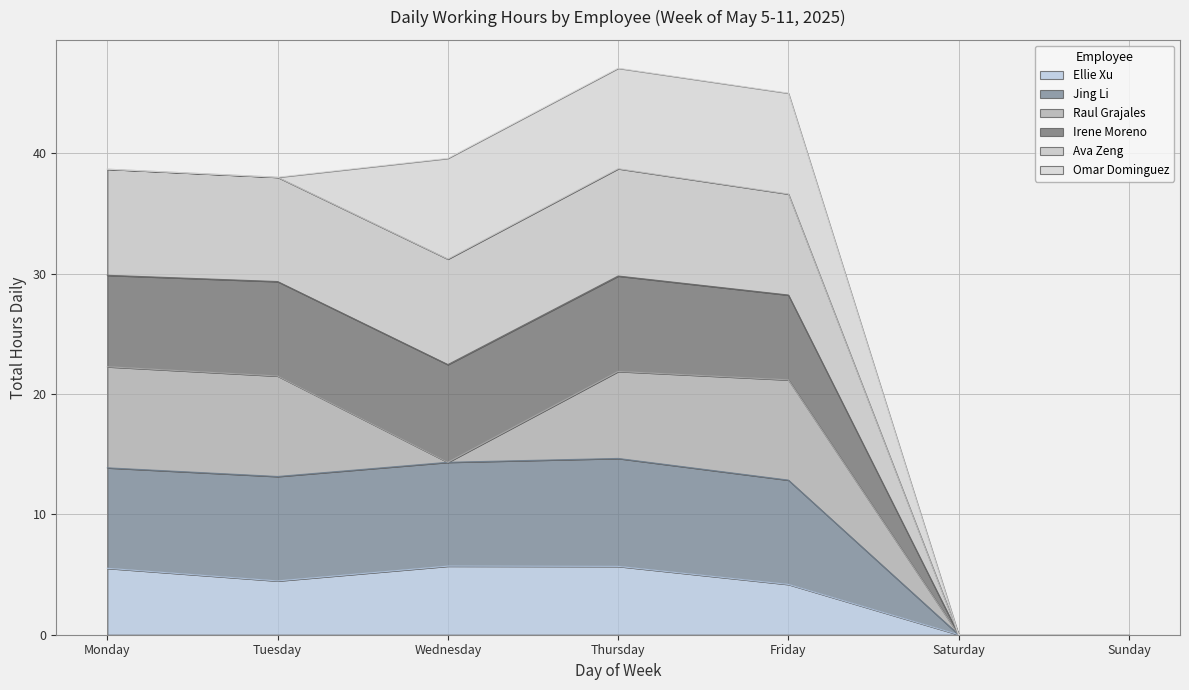

What are all the series names shown in the legend?

Ellie Xu, Jing Li, Raul Grajales, Irene Moreno, Ava Zeng, Omar Dominguez